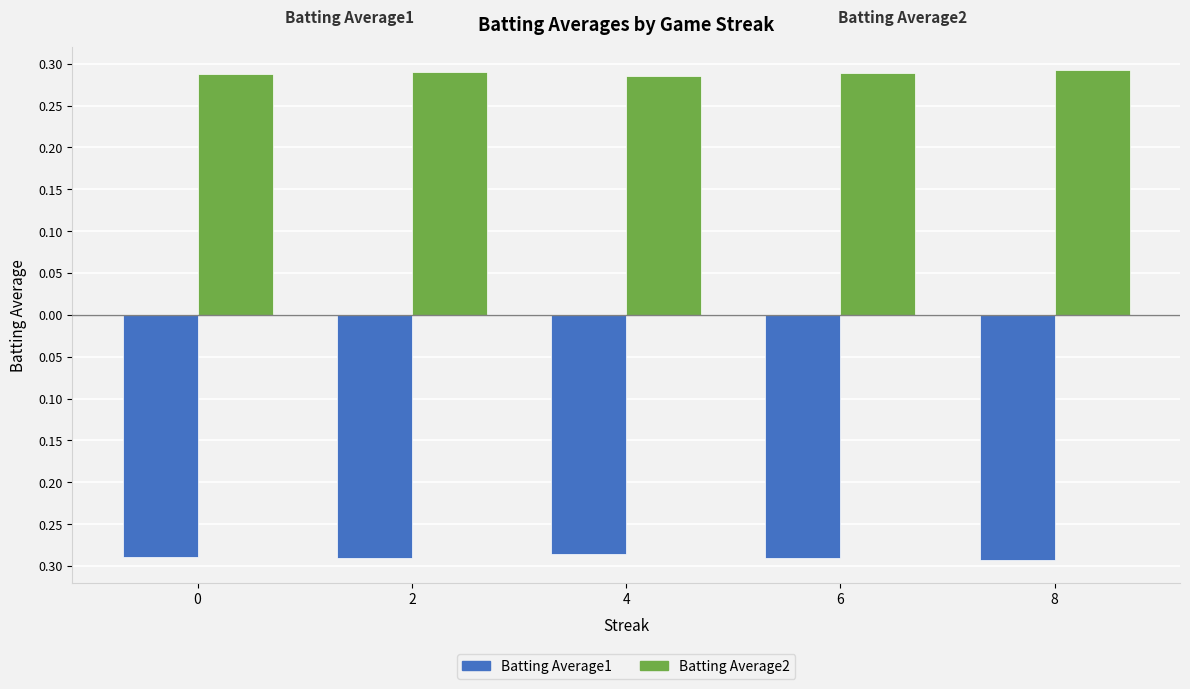

Which category has the lowest value in the Batting Average2 series?

4